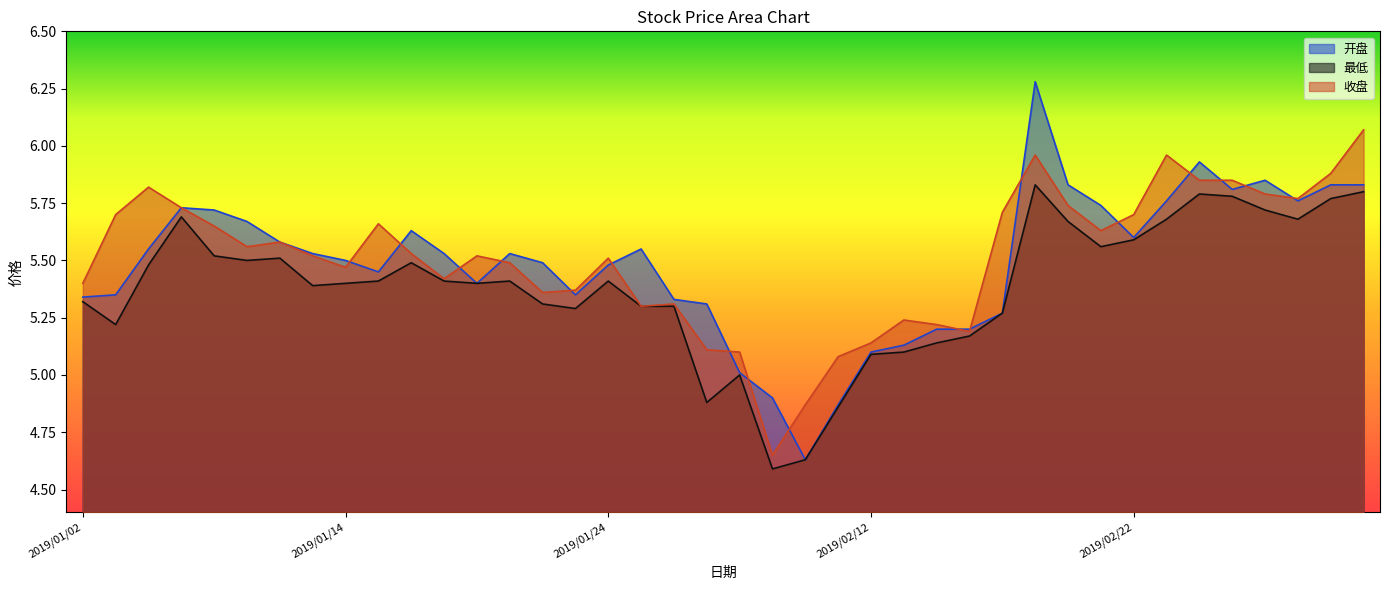

In 收盘, how many points are higher than both neighbors (excluding endpoints)?

9